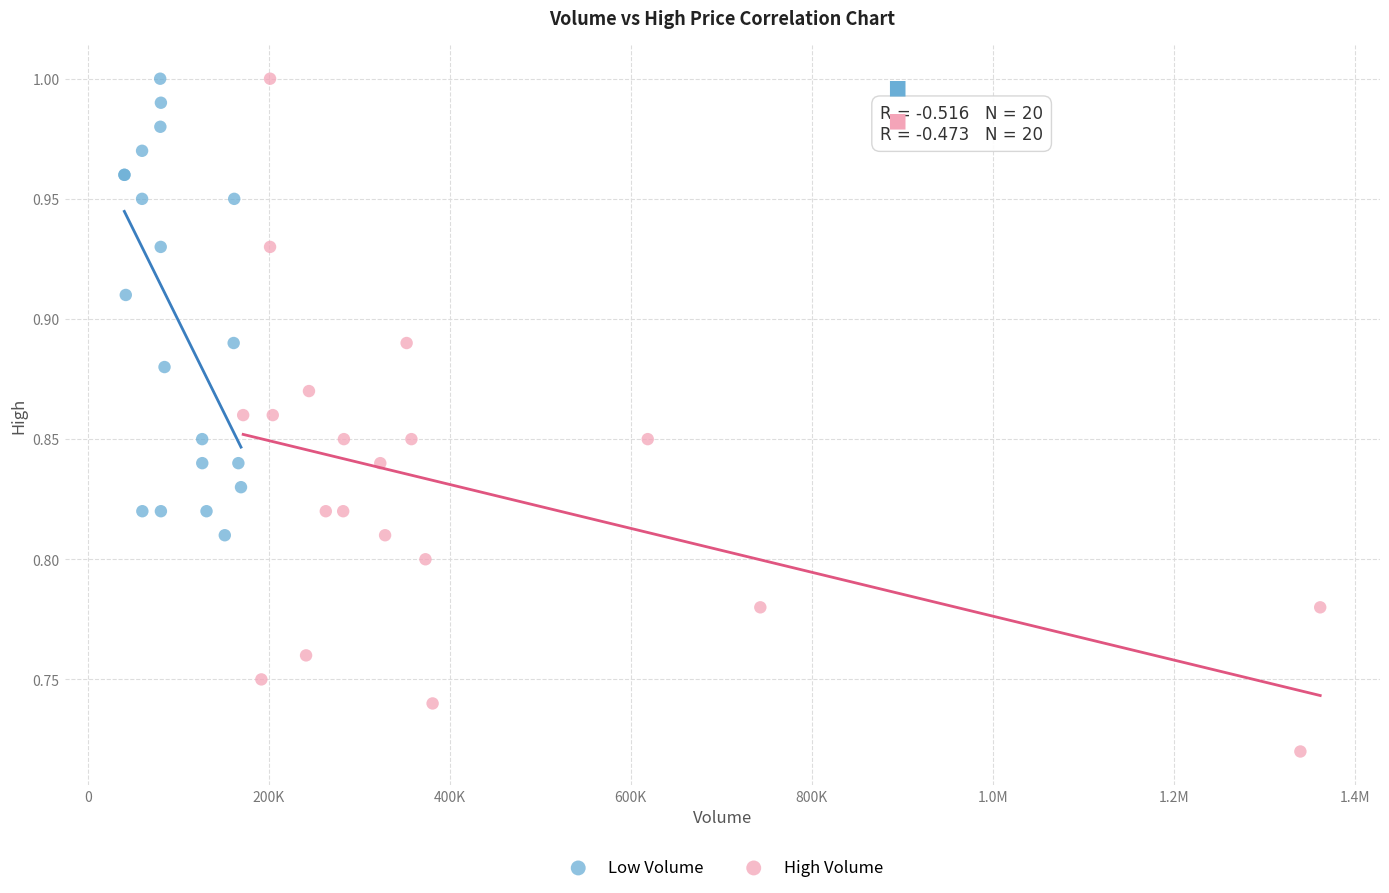

Which series has the widest spread of Y values?

High Volume